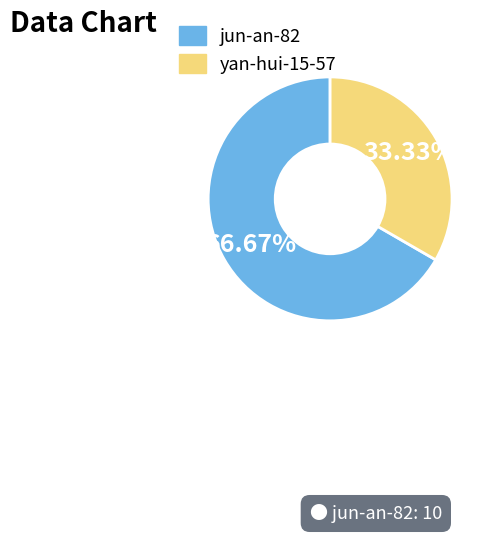

What is the majority slice?

jun-an-82